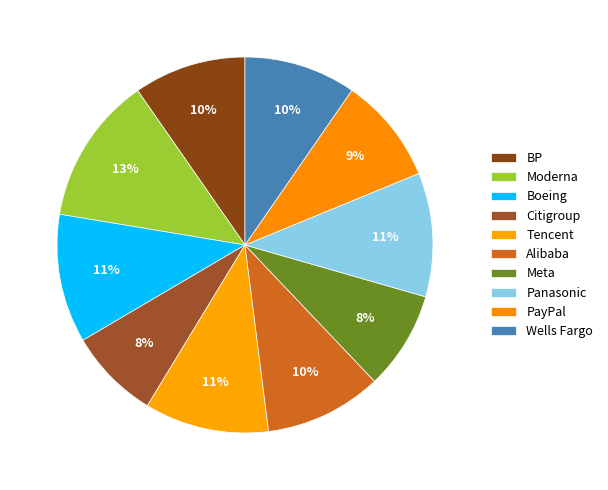

Rank the categories by value from lowest to highest.

Citigroup, Meta, PayPal, Wells Fargo, BP, Alibaba, Panasonic, Tencent, Boeing, Moderna